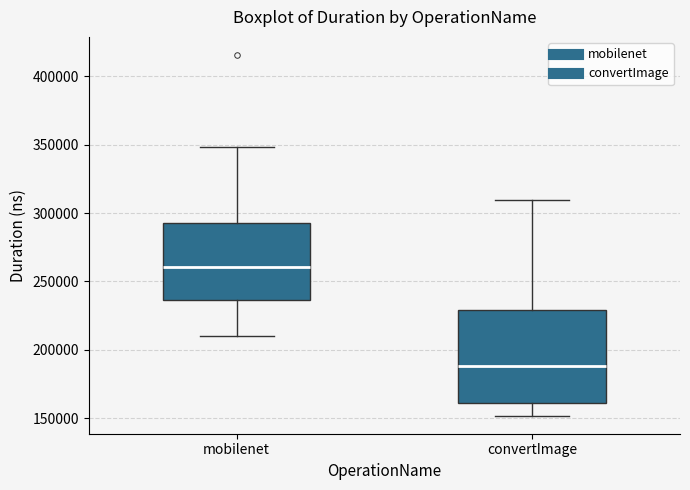

Which box is the tallest, from its lower edge to its upper edge?

convertImage